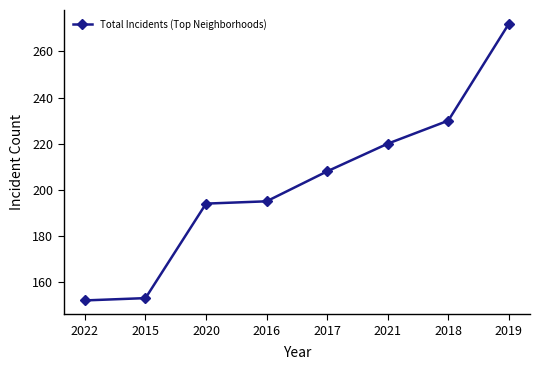

How many lines are shown in the chart?

1